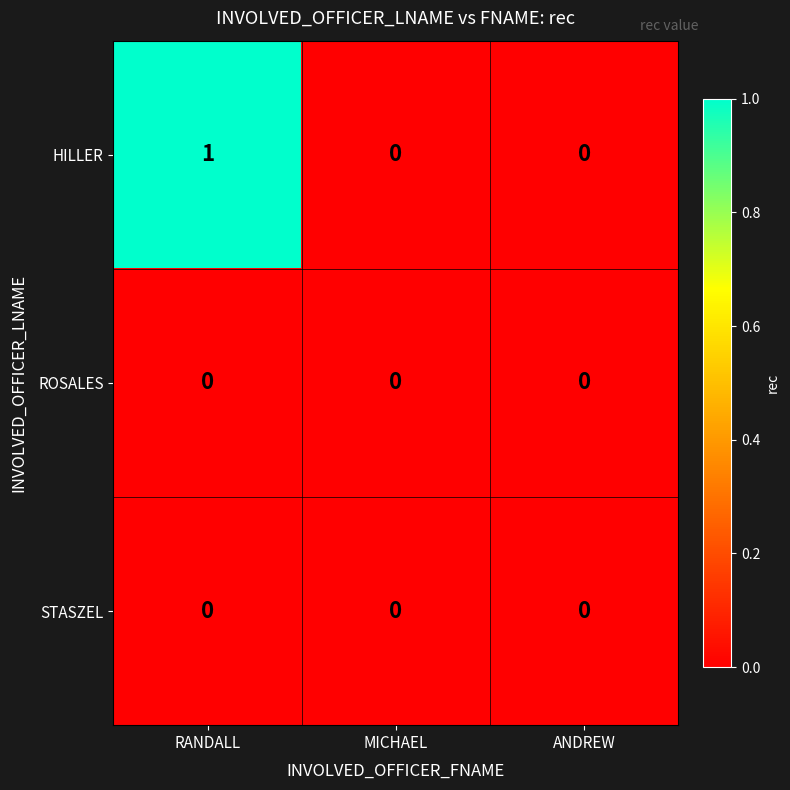

Reading left to right, list all the values displayed in this chart.

HILLER: 1	0	0
ROSALES: 0	0	0
STASZEL: 0	0	0